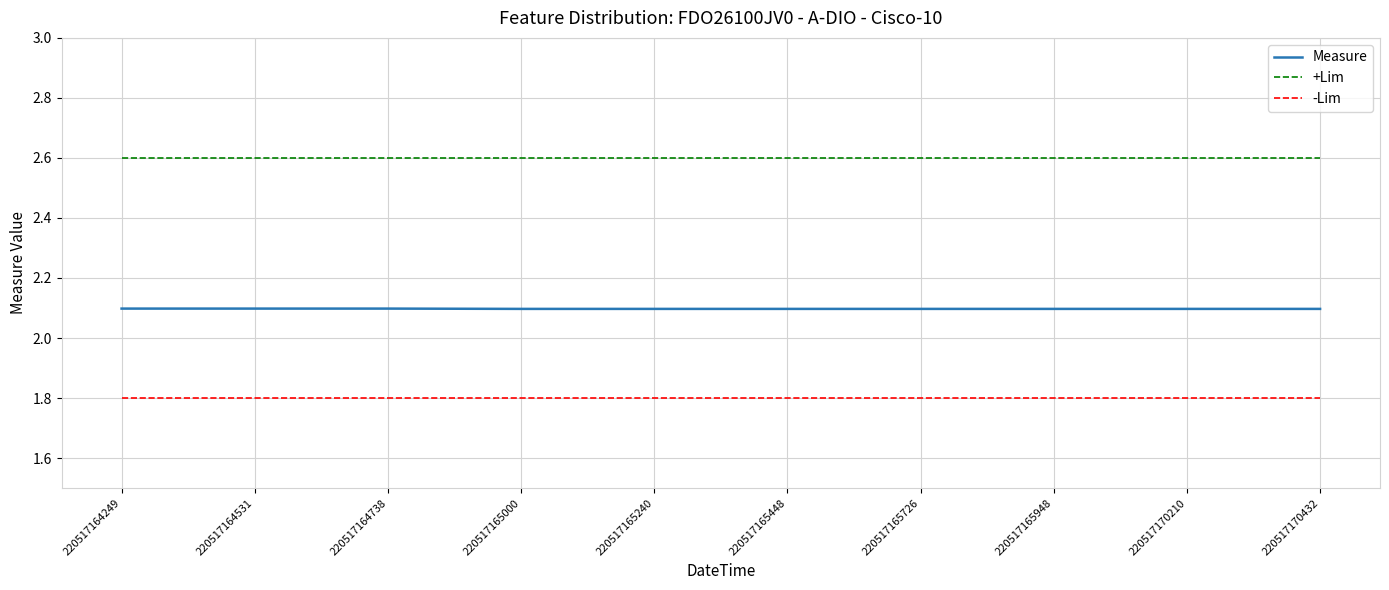

True or false: -Lim and +Lim intersect in this chart.

False